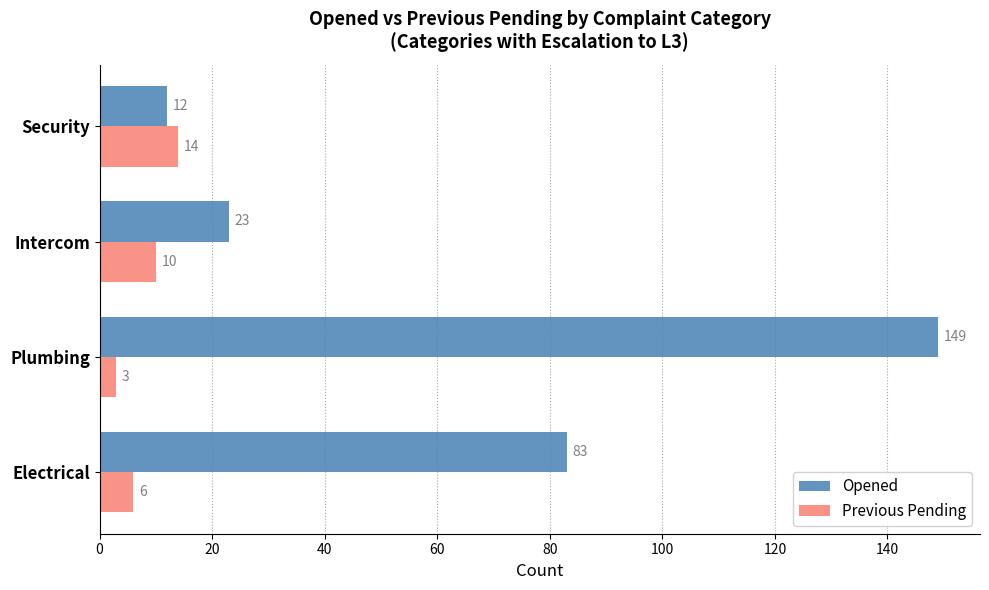

At how many categories does at least one series exceed 19?

3